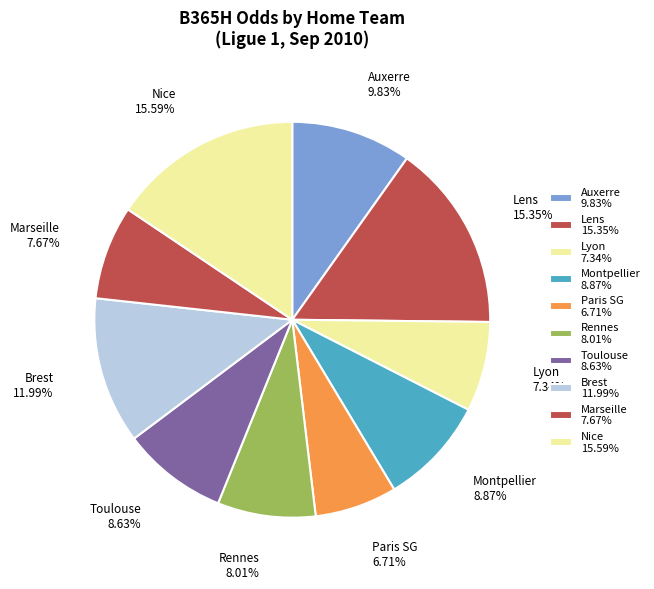

Which category has the biggest portion of the pie?

Nice